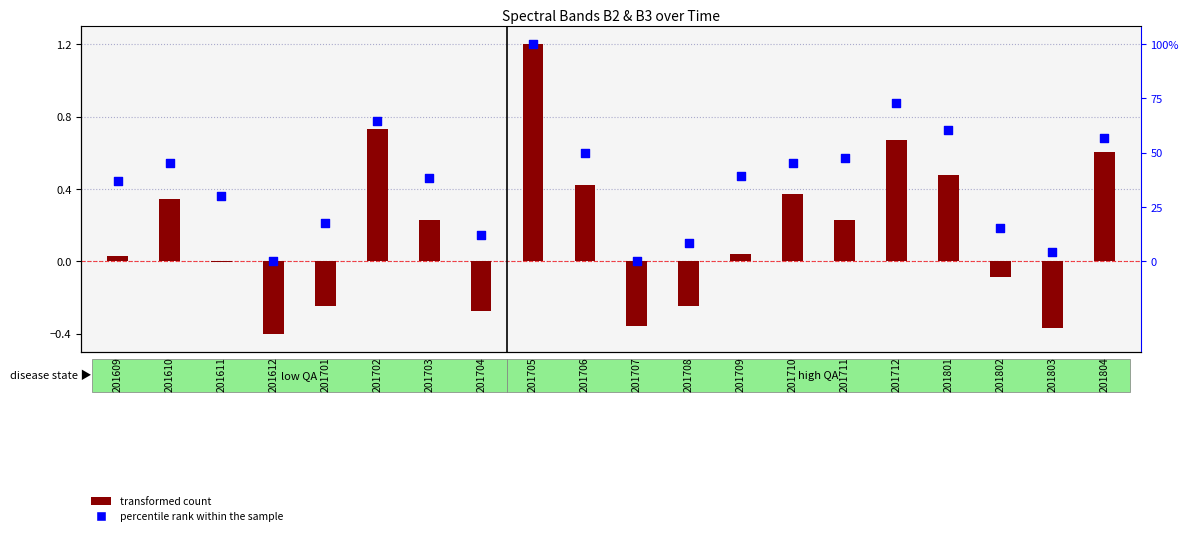

Which series has the widest spread of Y values?

transformed count